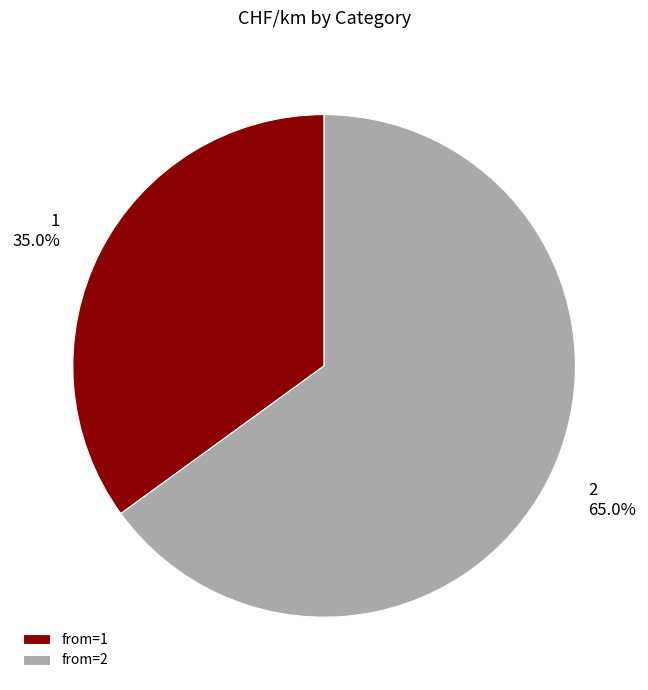

To the nearest percent, what percentage of the pie is 1?

35%